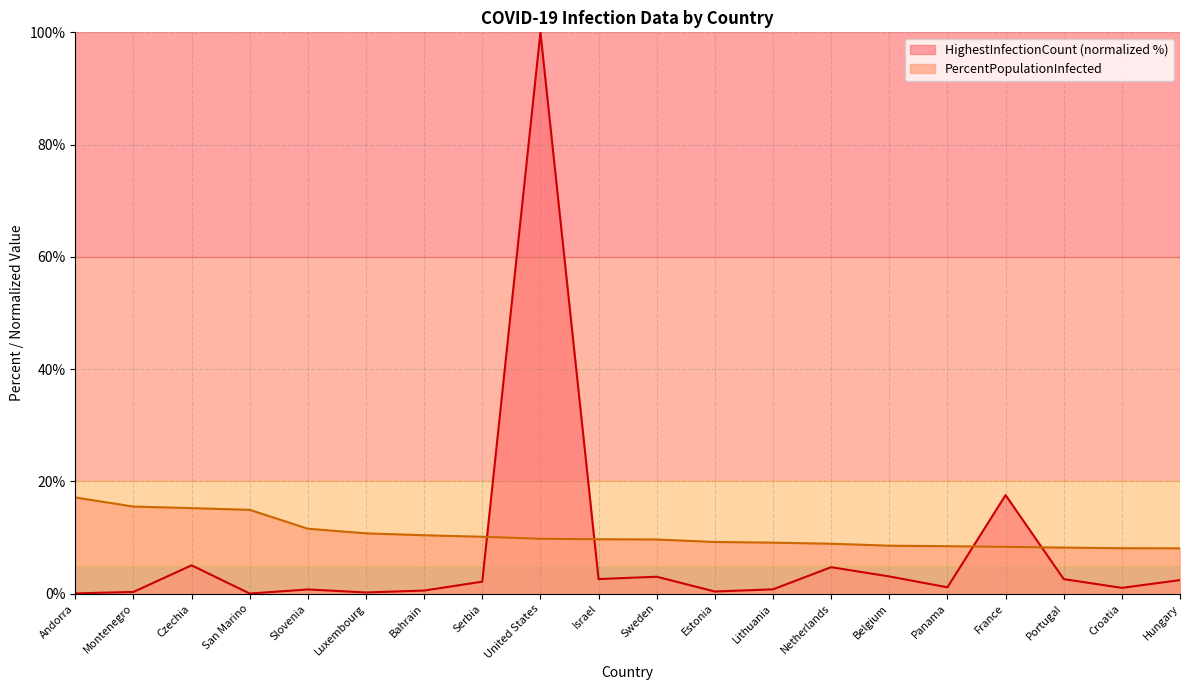

What is the highest value of the PercentPopulationInfected series?

17.1